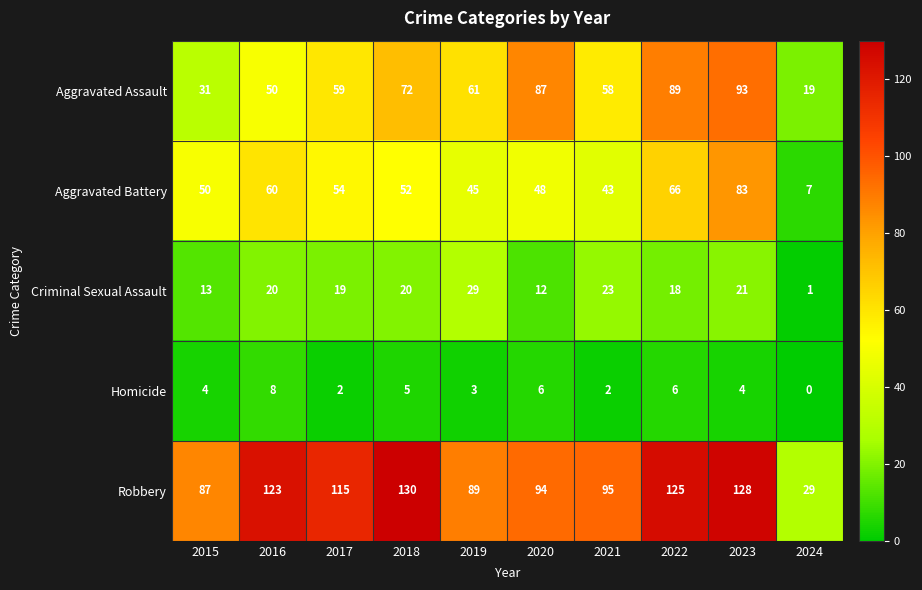

At which category is the sum across all series the highest?

2023